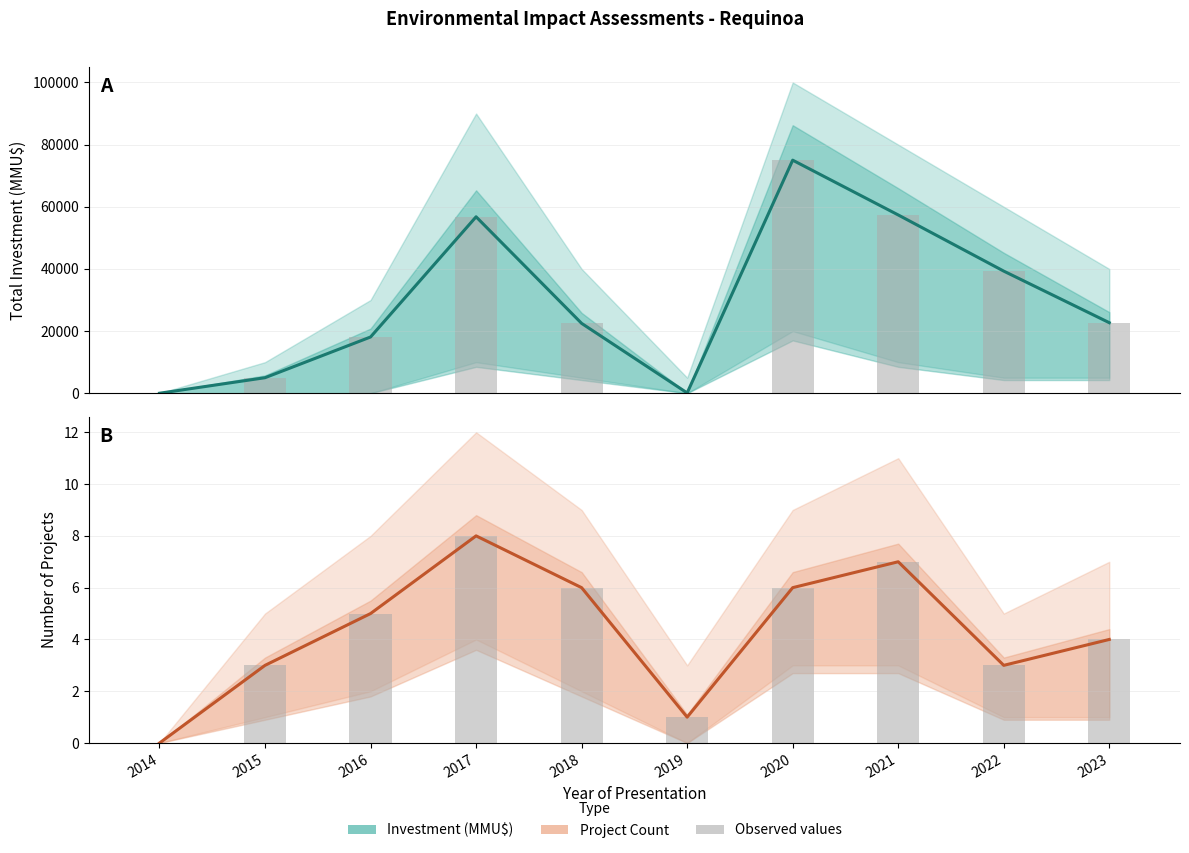

Is it true that Number of Projects equals 4 at 2023?

True